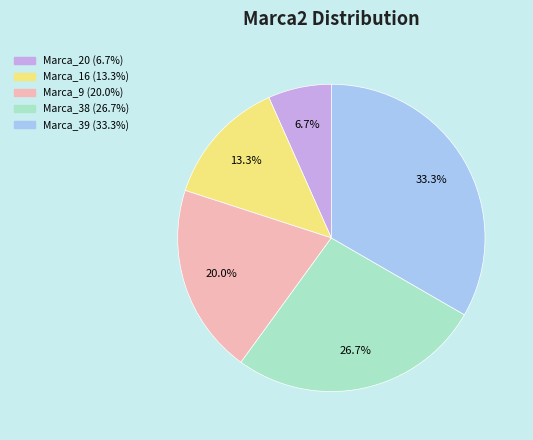

What is the smallest slice in the pie chart?

Marca_20